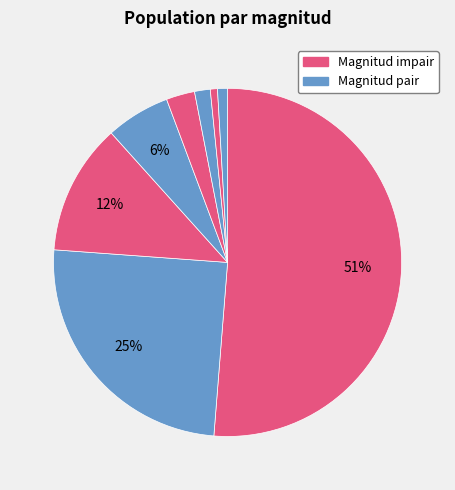

Count the number of slices in the pie.

8